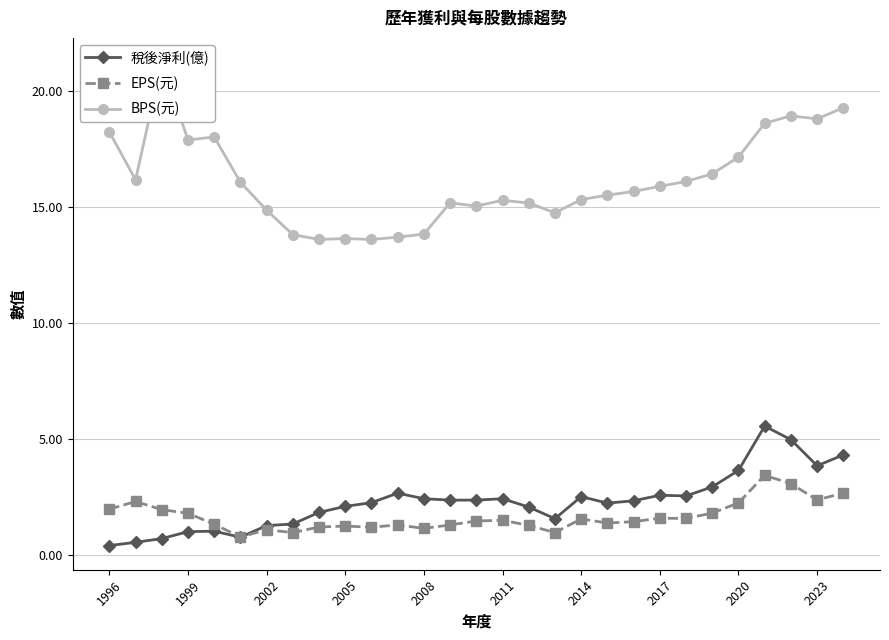

What is the maximum value for EPS(元)?

3.4